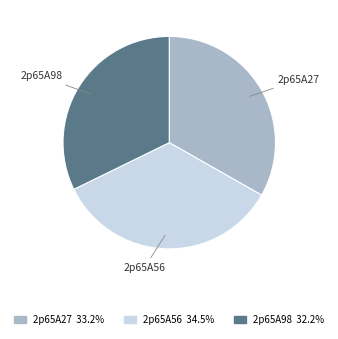

The 2p65A27 slice represents 19% of the pie. True or false?

False